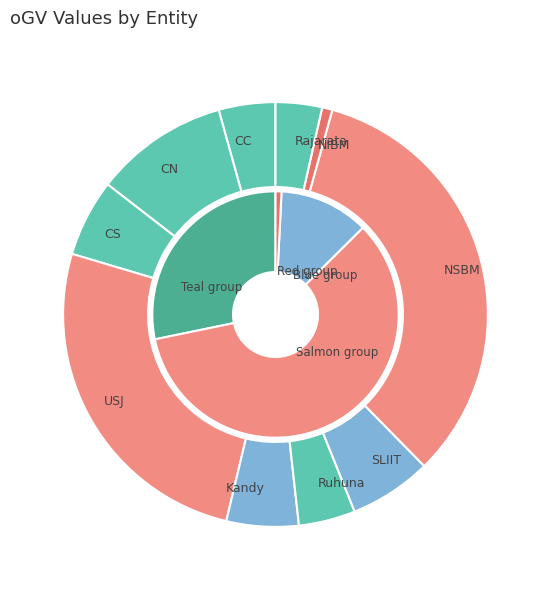

Which category has the smallest portion of the pie?

NIBM